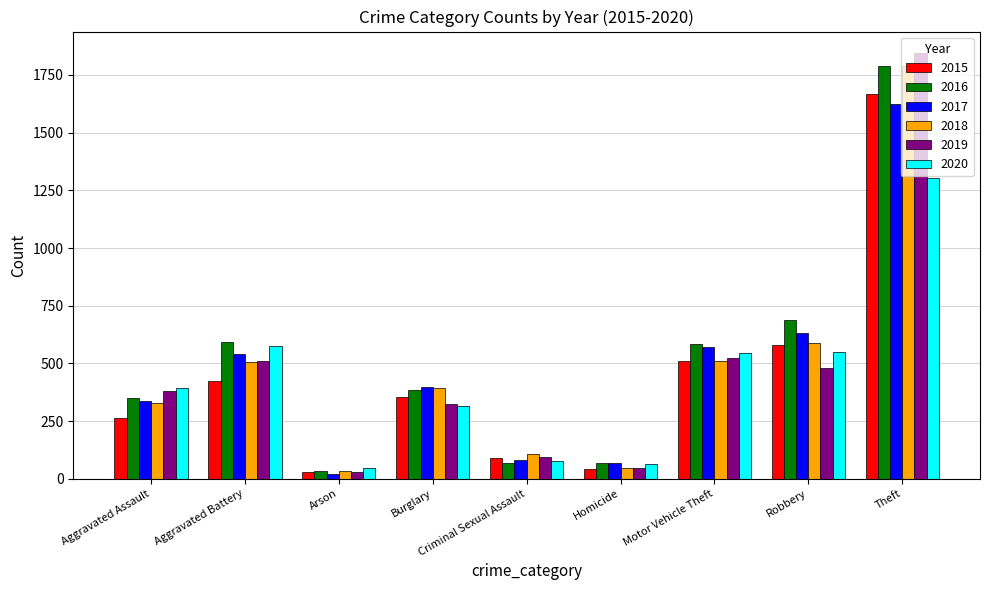

What is the average value of the 2020 series?

430